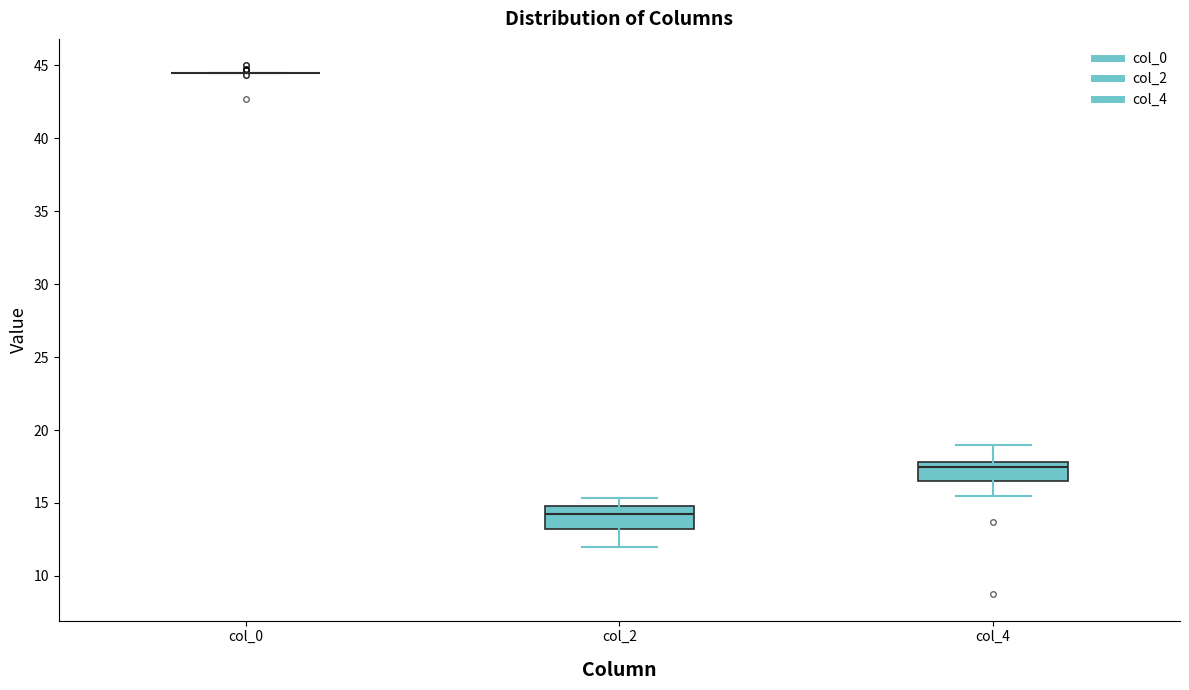

Reading left to right, read every box against the y-axis: the position of its median line, the range the box covers, and the ends of its whiskers. The values are not printed on the chart, so give them approximately, as read against the axis.

col_0: box collapsed to a line at 44.5, whiskers 44.5 to 44.5
col_2: median 14.5, box 13.5 to 15.0, whiskers 12.0 to 15.5
col_4: median 17.5, box 16.5 to 18.0, whiskers 15.5 to 19.0